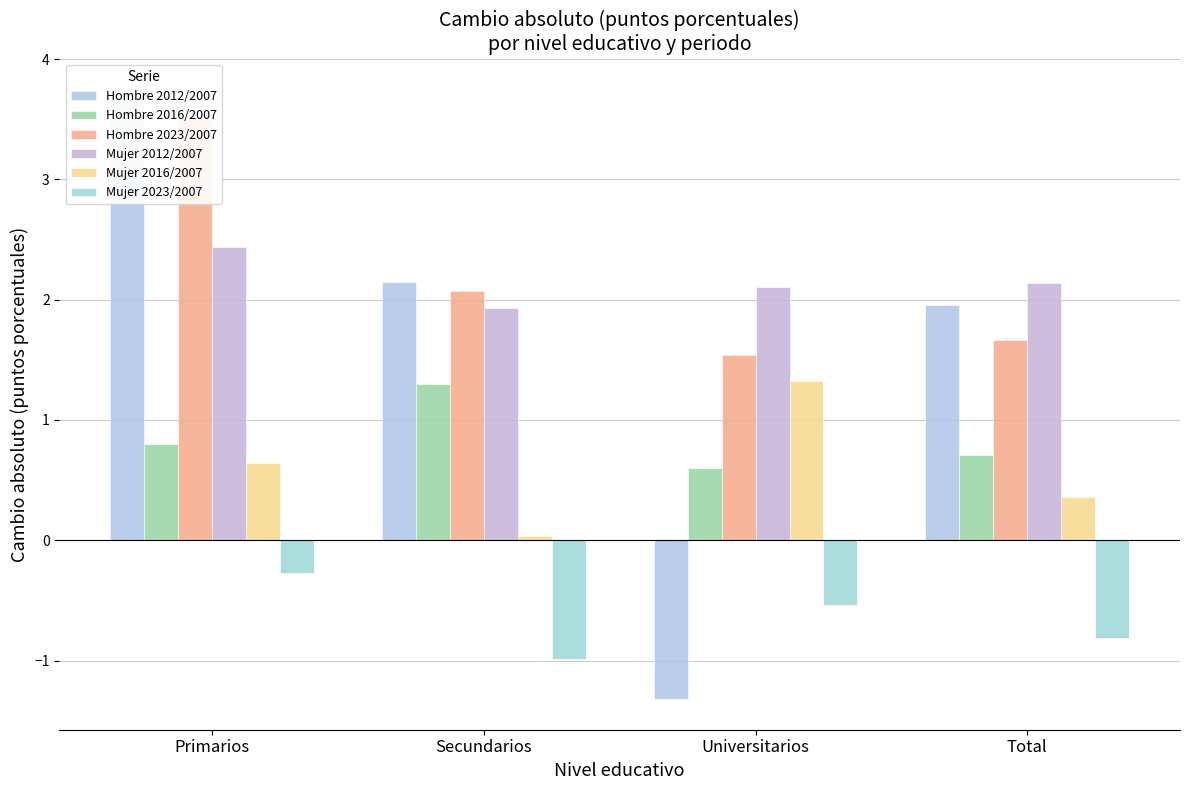

What position from the right is Total?

1